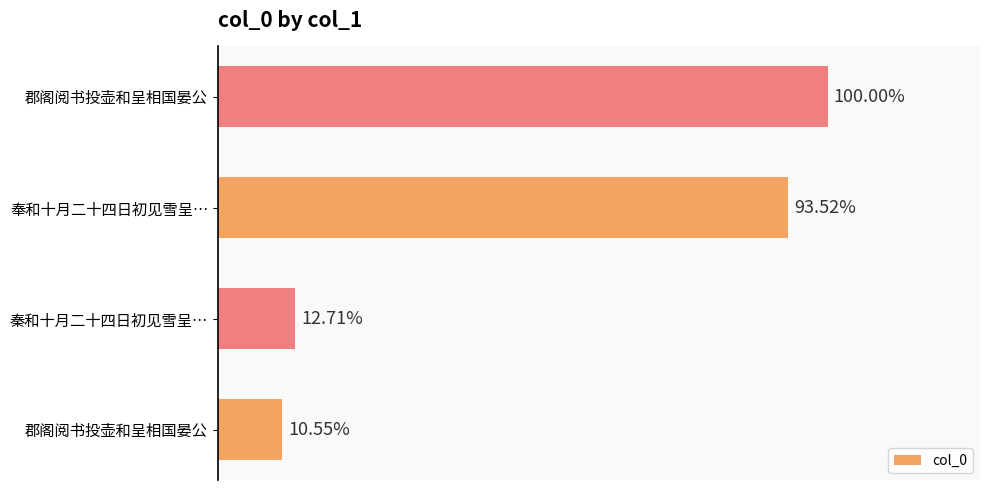

Does the chart contain any negative values?

No